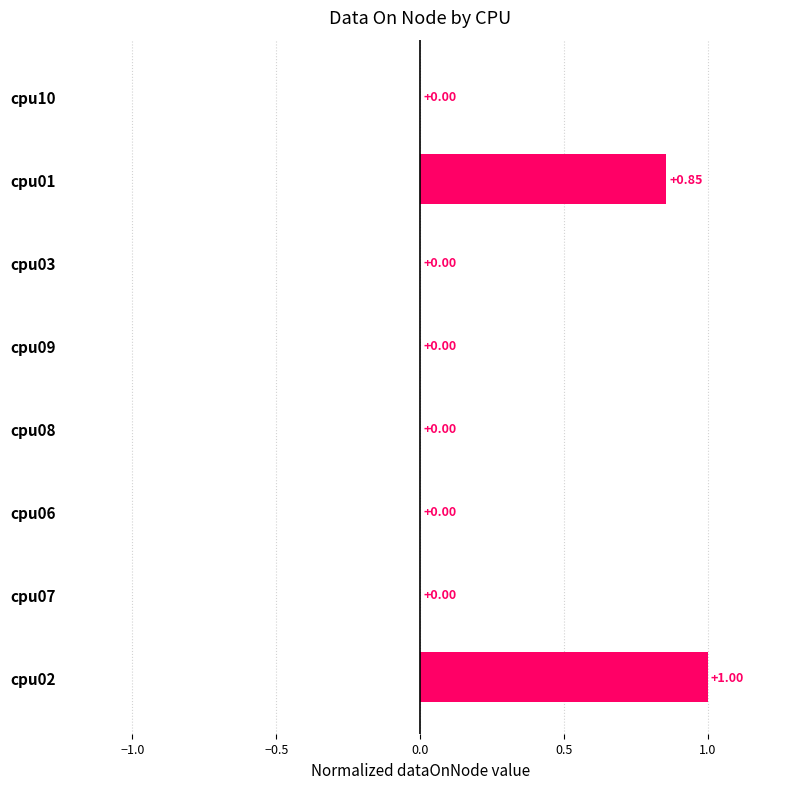

What is the sum of all values?

1.9